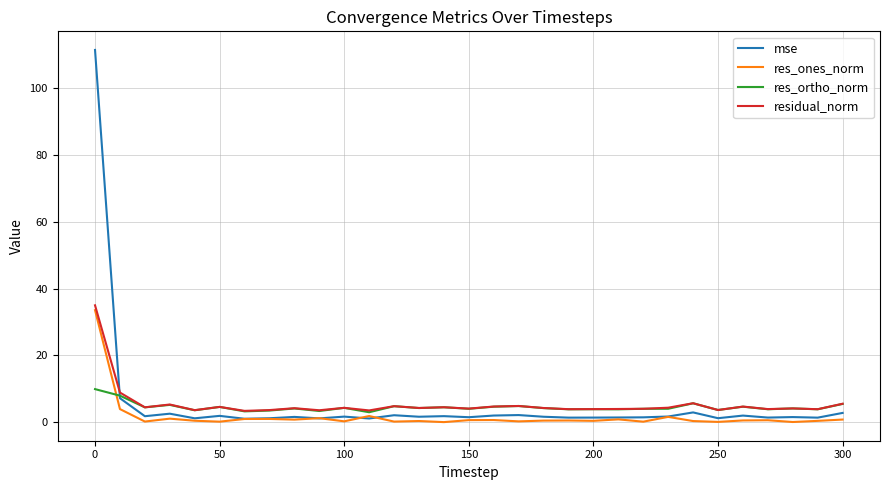

List the series in order of their peak value, lowest first.

res_ortho_norm, res_ones_norm, residual_norm, mse